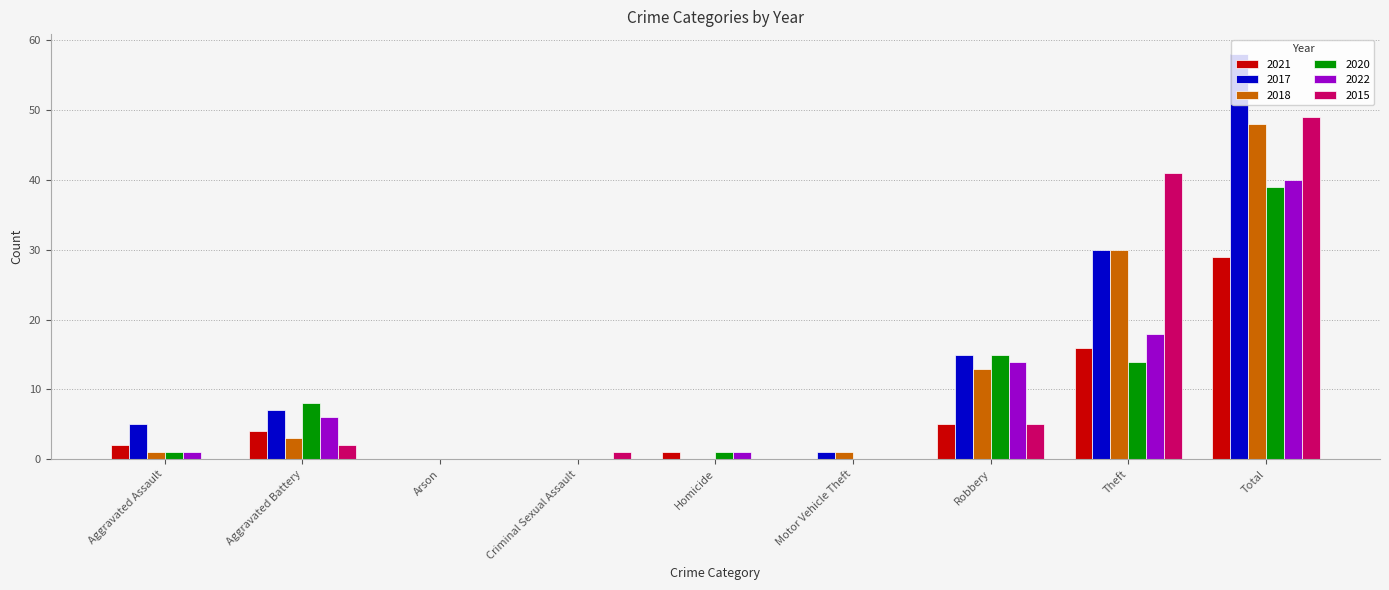

At which category is the sum across all series the highest?

Total